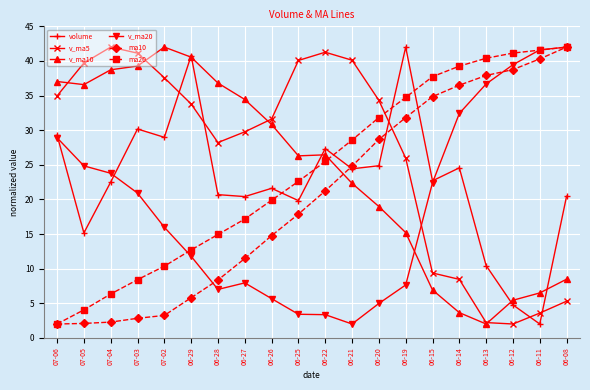

True or false: volume has a value of 51.3 at 07-03.

False